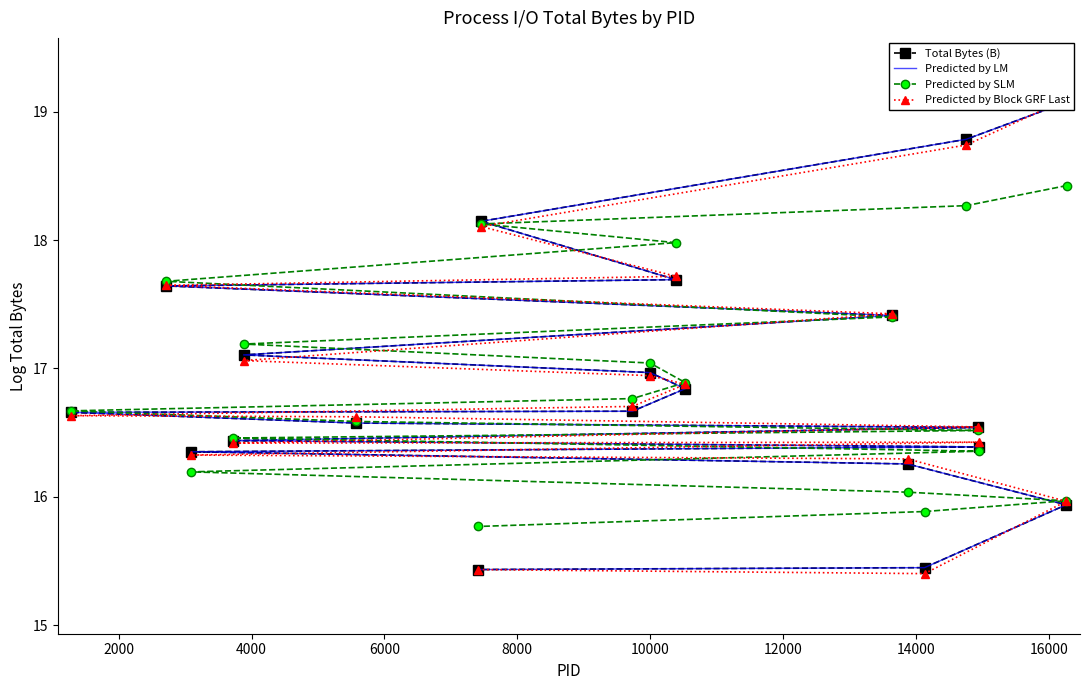

What is the minimum value shown in the chart?

15.4